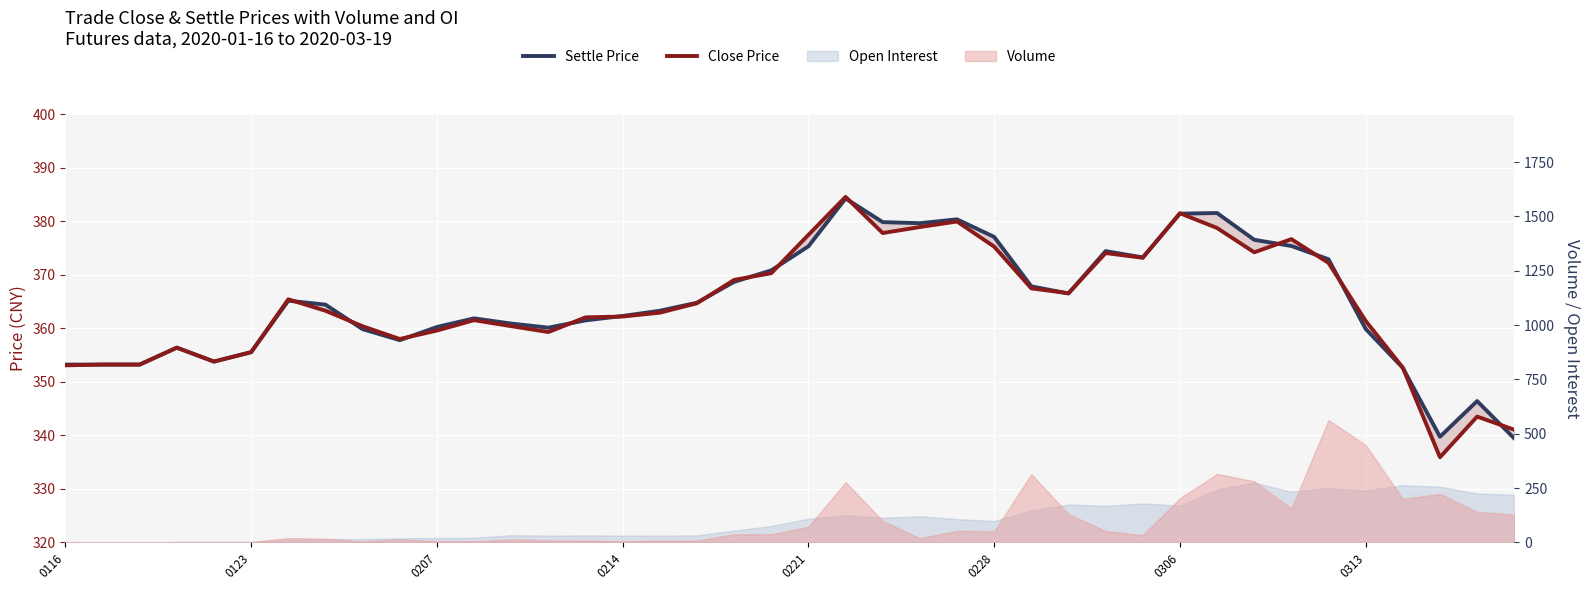

Which series has the widest spread of values?

Close Price